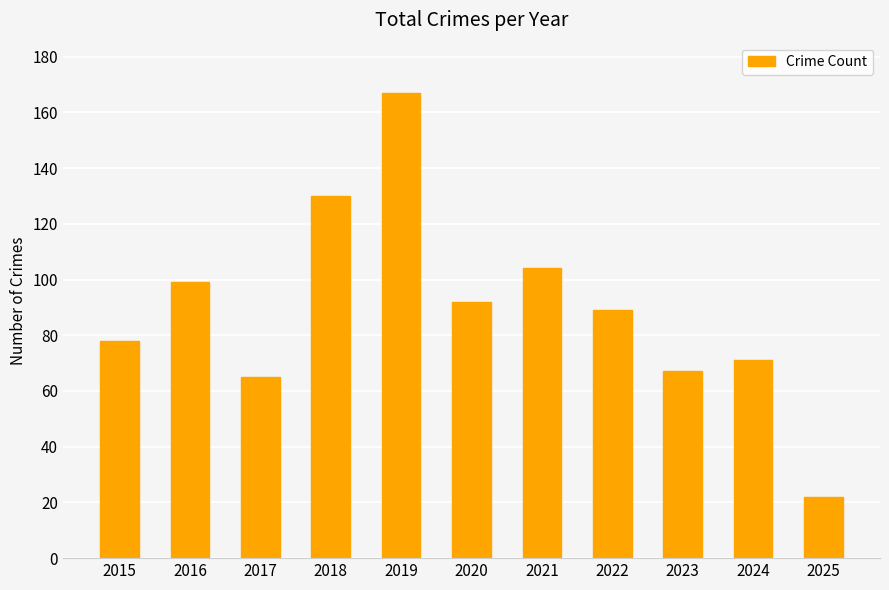

List the labels in order of value, smallest first.

2025, 2017, 2023, 2024, 2015, 2022, 2020, 2016, 2021, 2018, 2019